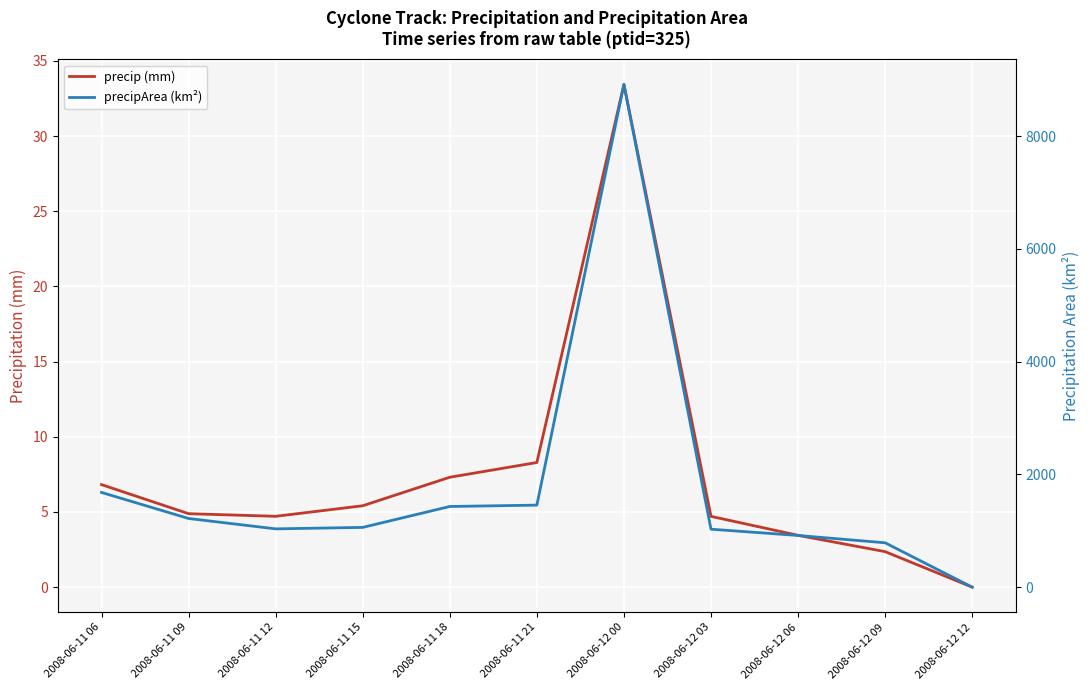

List the series in order of their peak value, lowest first.

precip (mm), precipArea (km²)